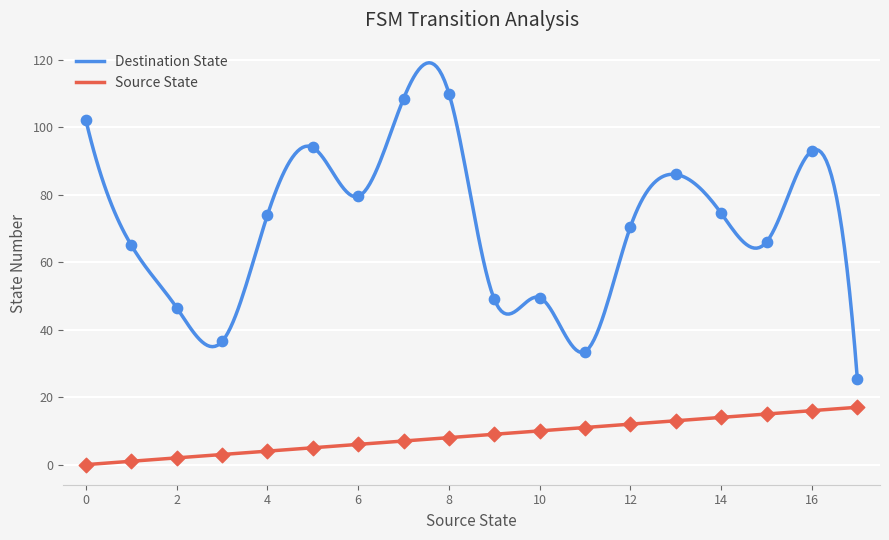

What is the highest value of the Destination State series?

119.1